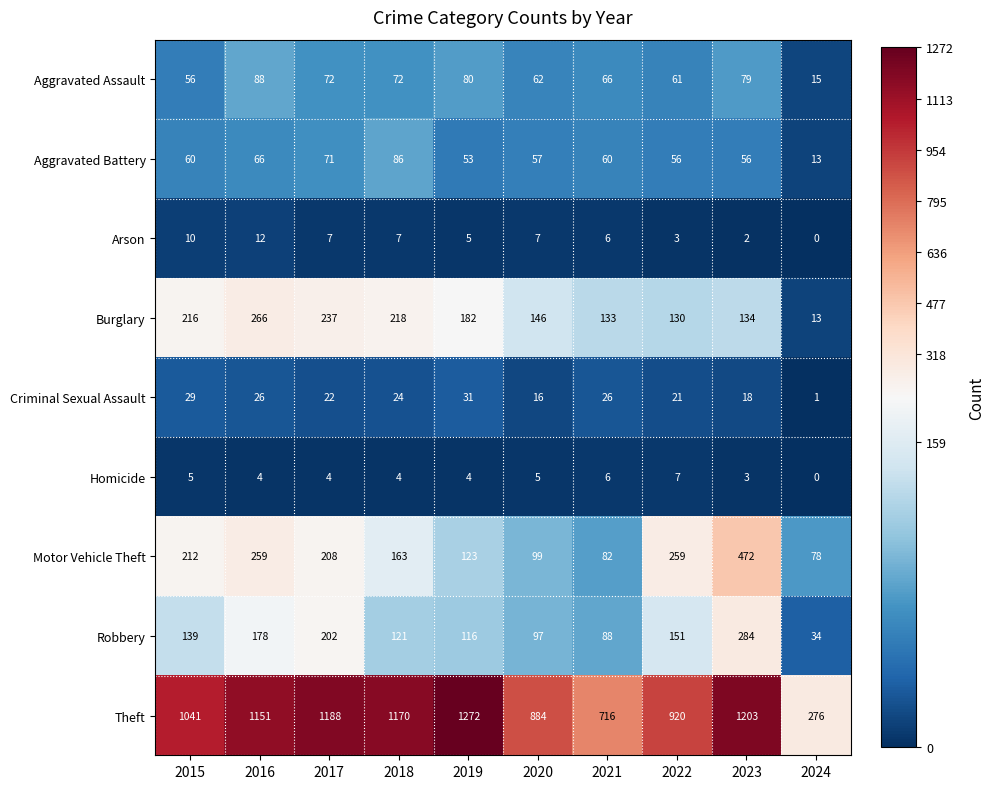

Where is Criminal Sexual Assault nearest to the value 16?

2020